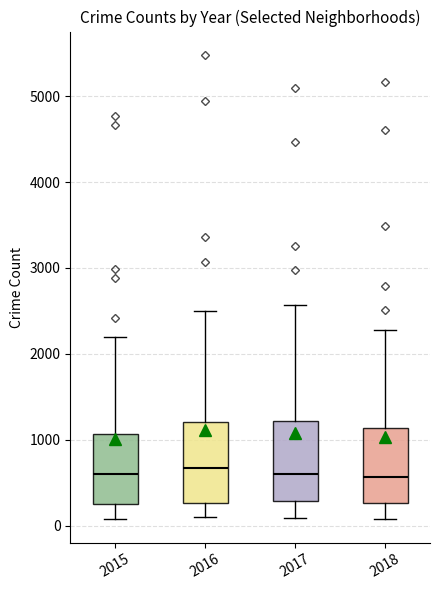

Reading left to right, transcribe this box plot: for each box, give where its median line is, the range the box spans, and where its two whiskers end, as read against the y-axis. The values are not printed on the chart, so give them approximately, as read against the axis.

2015: median 600, box 300 to 1100, whiskers 100 to 2200
2016: median 700, box 300 to 1200, whiskers 100 to 2500
2017: median 600, box 300 to 1200, whiskers 100 to 2600
2018: median 600, box 300 to 1100, whiskers 100 to 2300